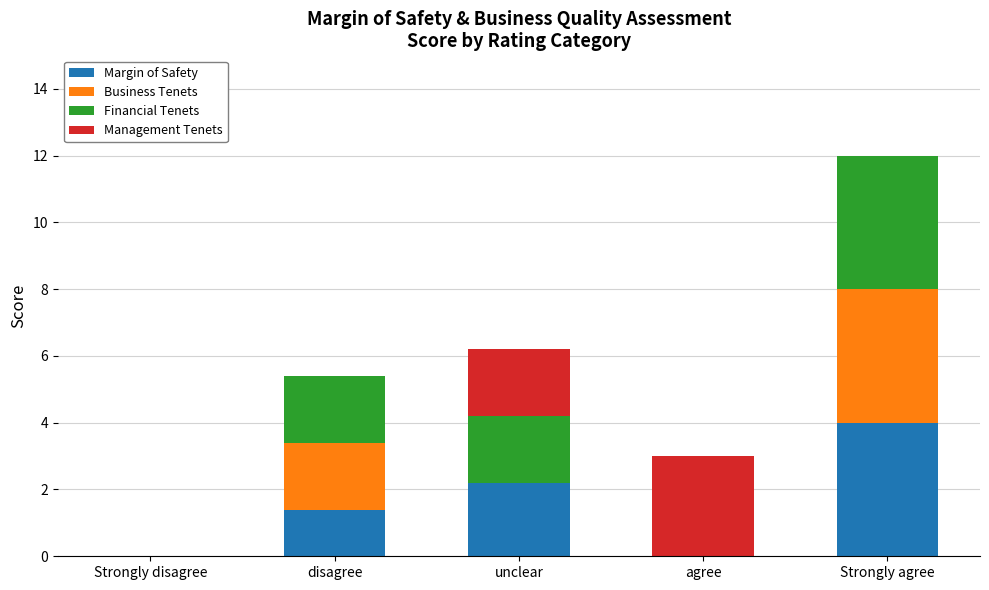

Where does the Margin of Safety series first go above 1?

disagree